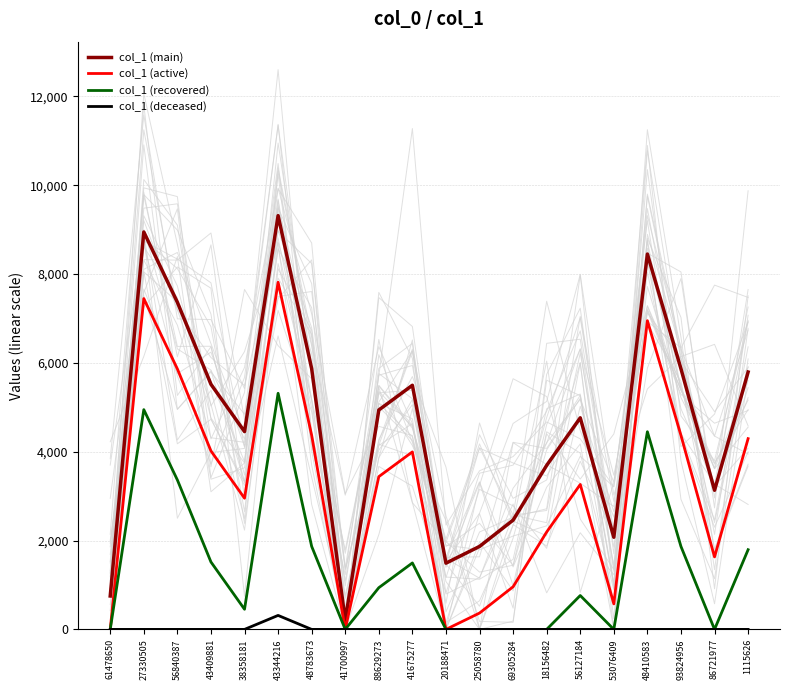

At which category is the sum across all series the highest?

43344216